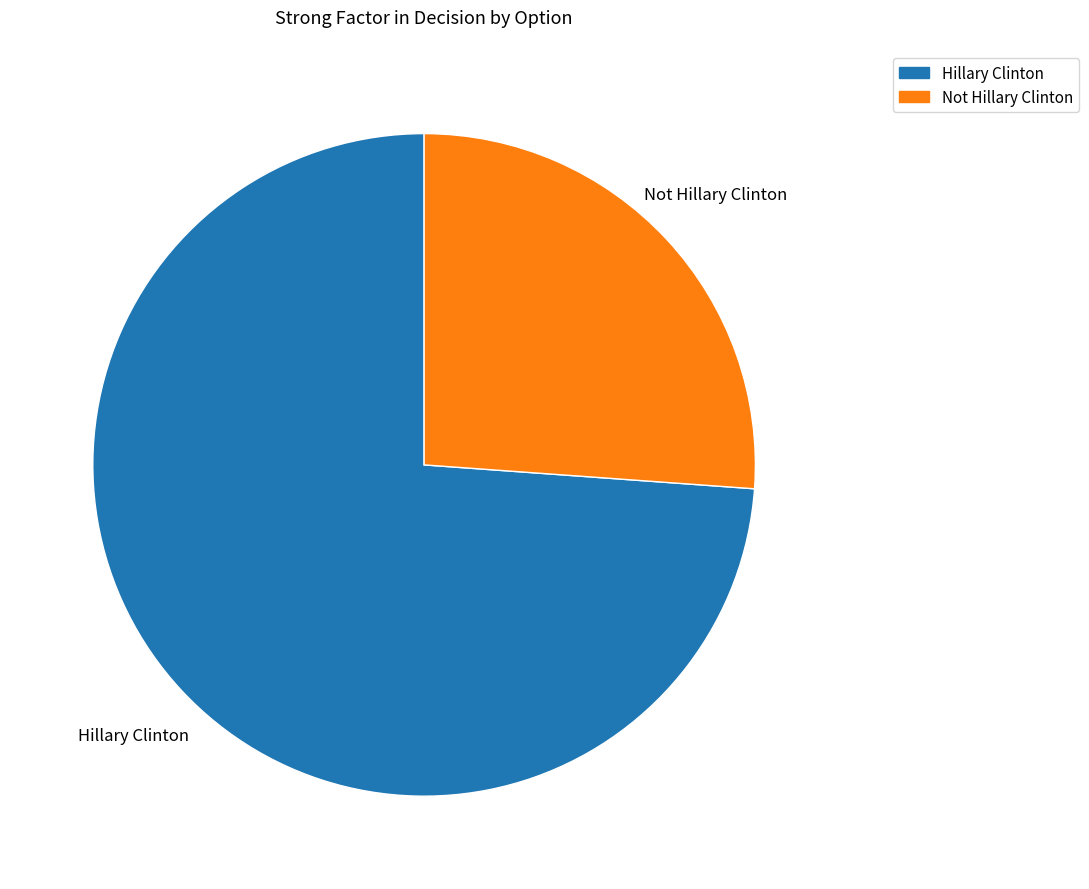

Is it true that Hillary Clinton is 74% of the pie?

True